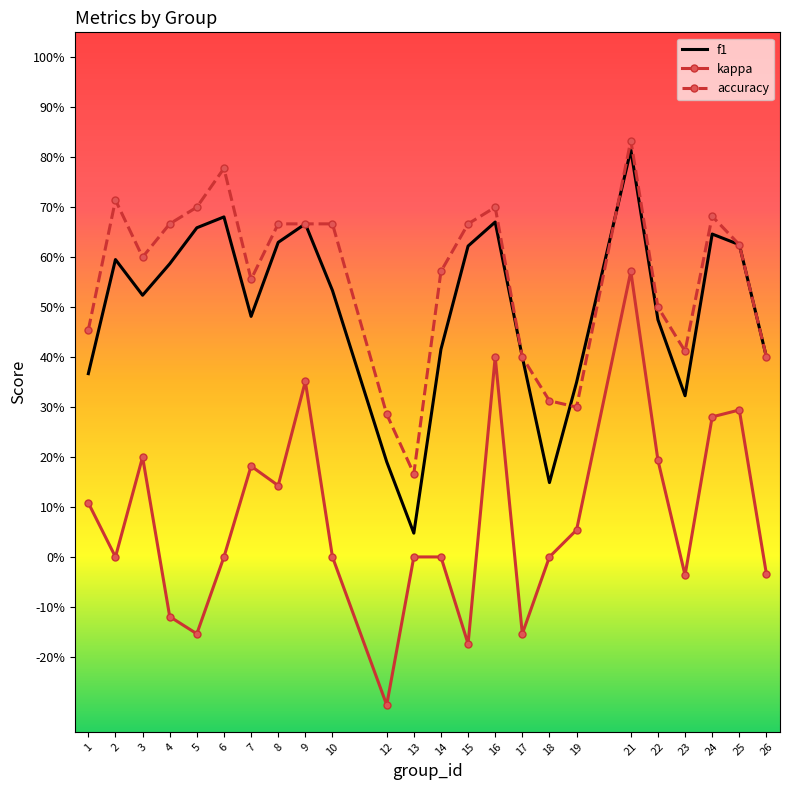

What is the highest value of the accuracy series?

0.8